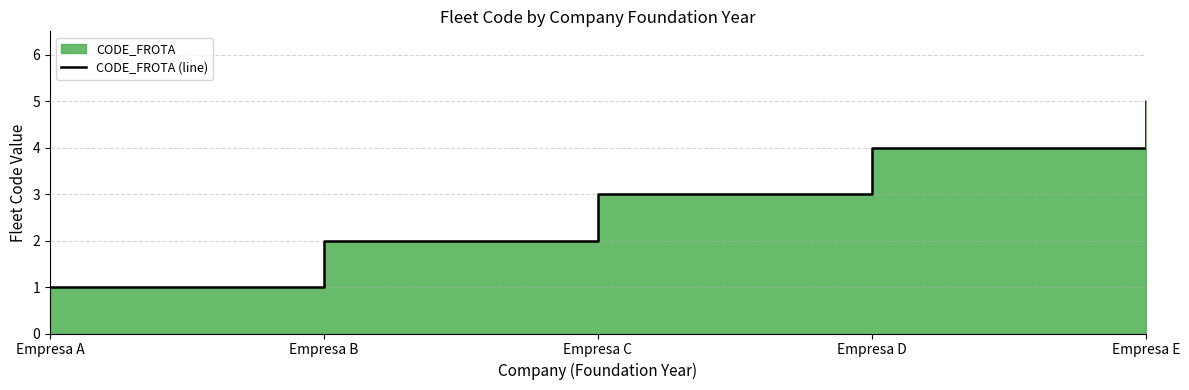

How many values are below 3?

2